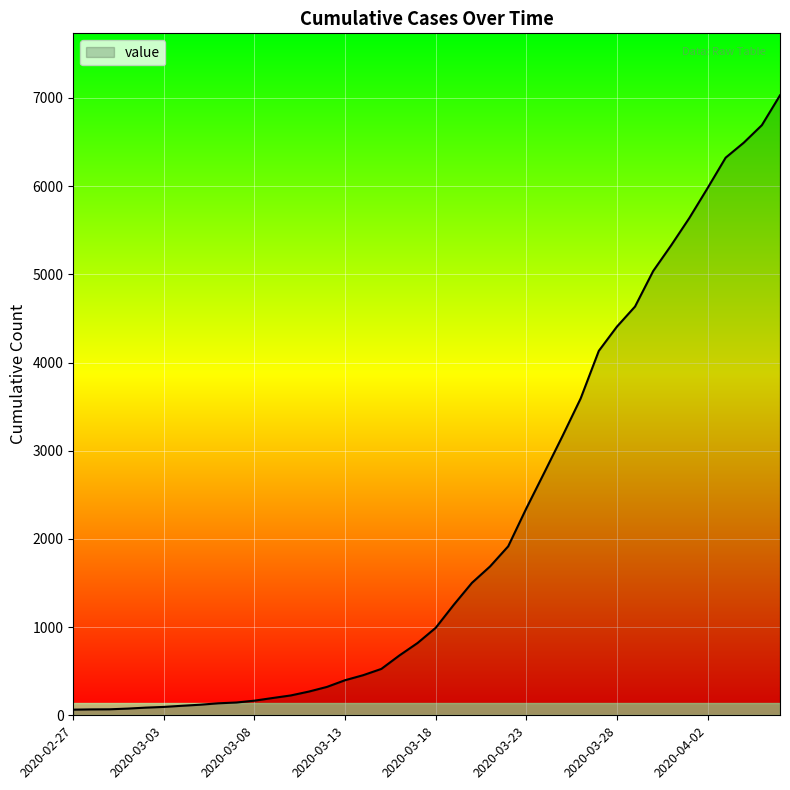

What is the maximum value shown in the chart?

7030